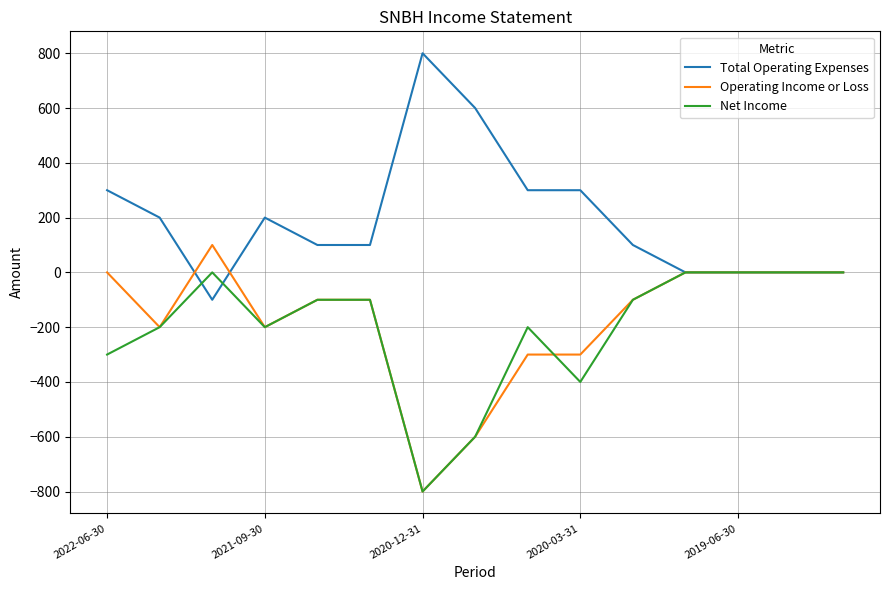

True or false: Net Income has more than 0 points higher than both neighbors.

True